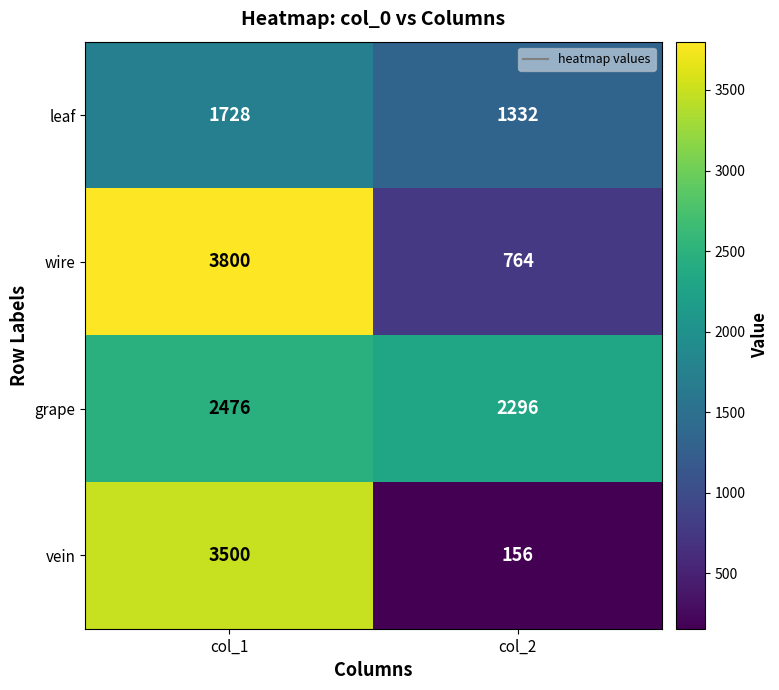

Which series has the largest total across all categories?

grape